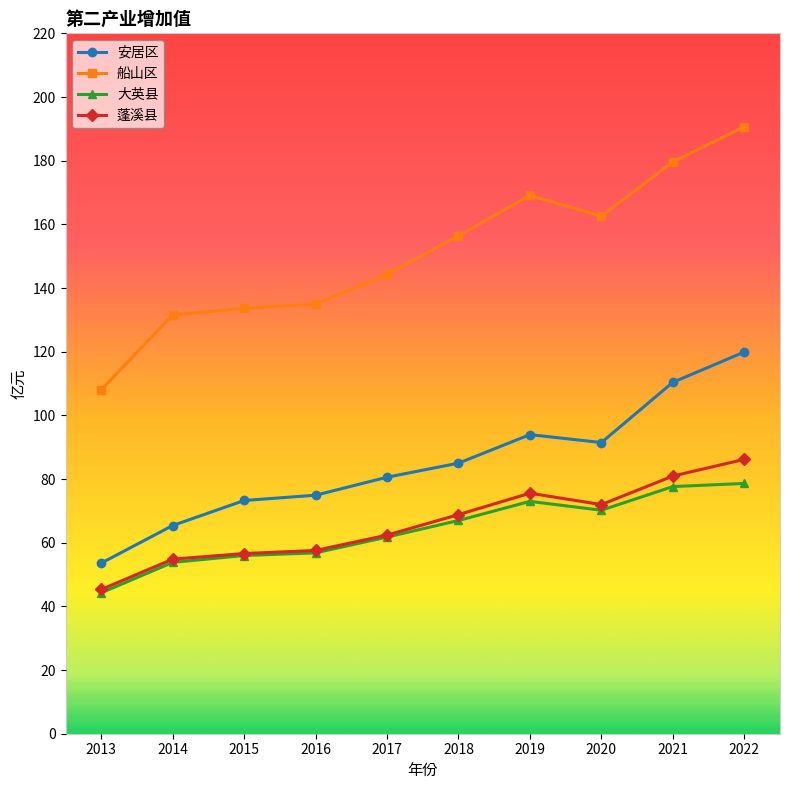

What is the highest value of the 蓬溪县 series?

86.2